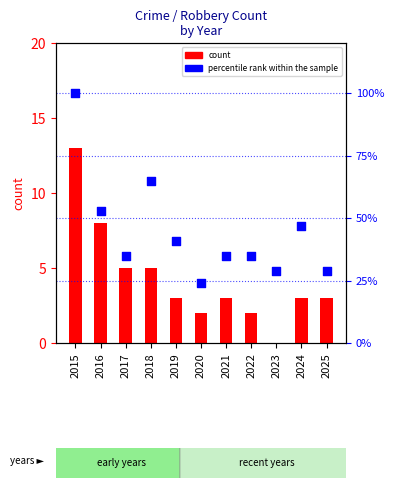

What are all the series names shown in the legend?

count, percentile rank within the sample